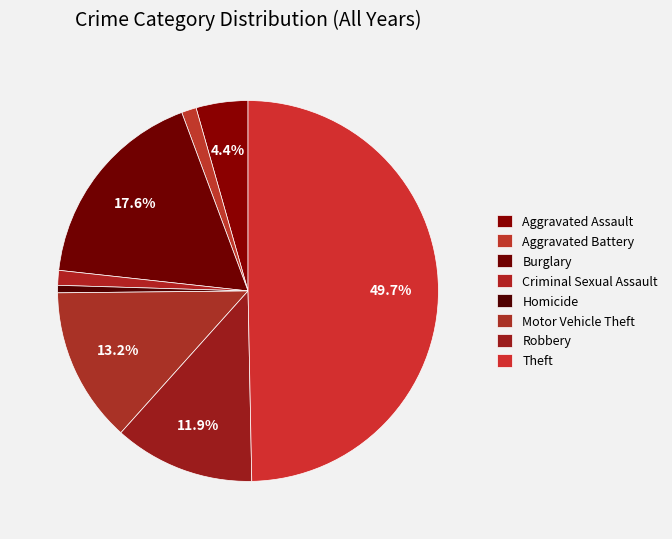

What is the smallest slice in the pie chart?

Homicide